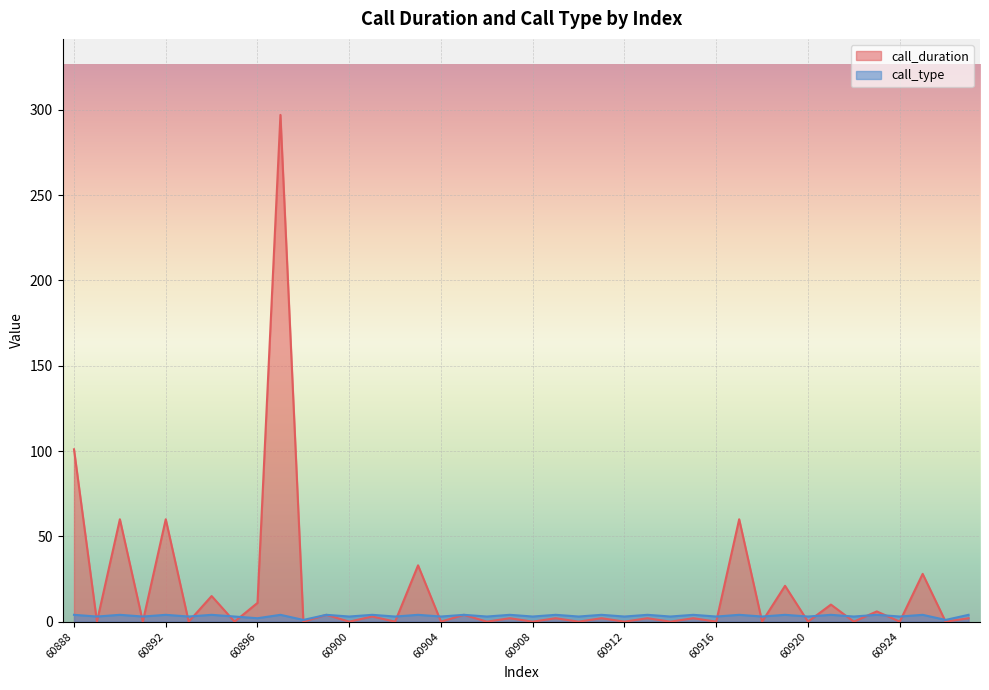

Count the number of categories in the chart.

40